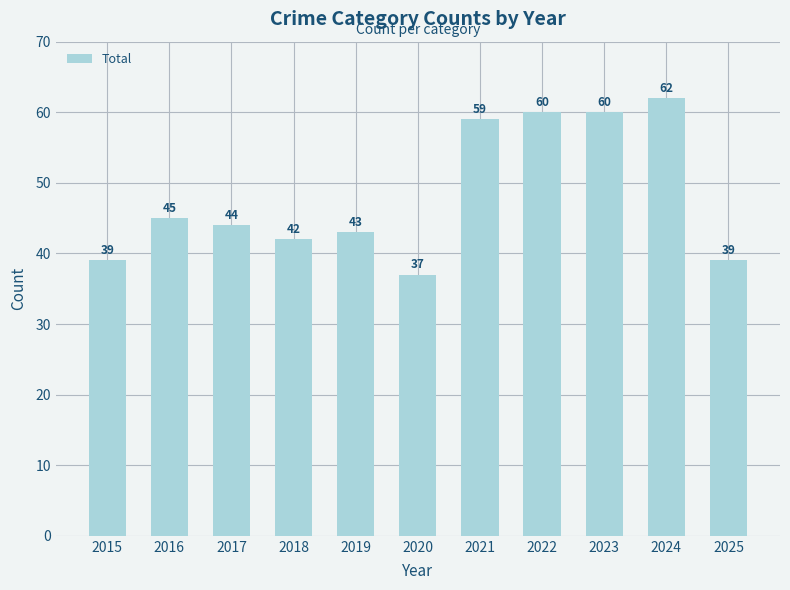

What is the average value?

48